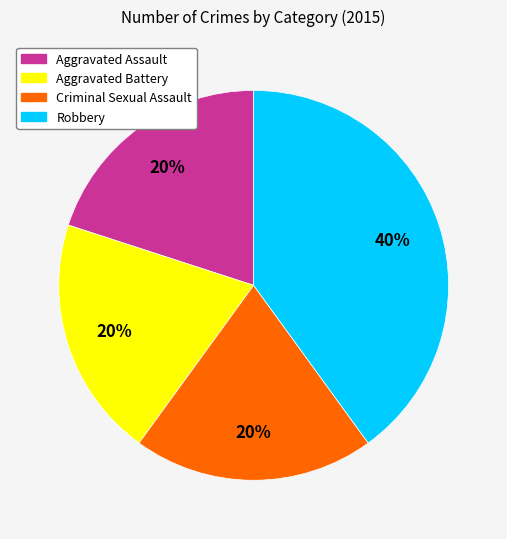

Is it true that Aggravated Battery is 10% of the pie?

False